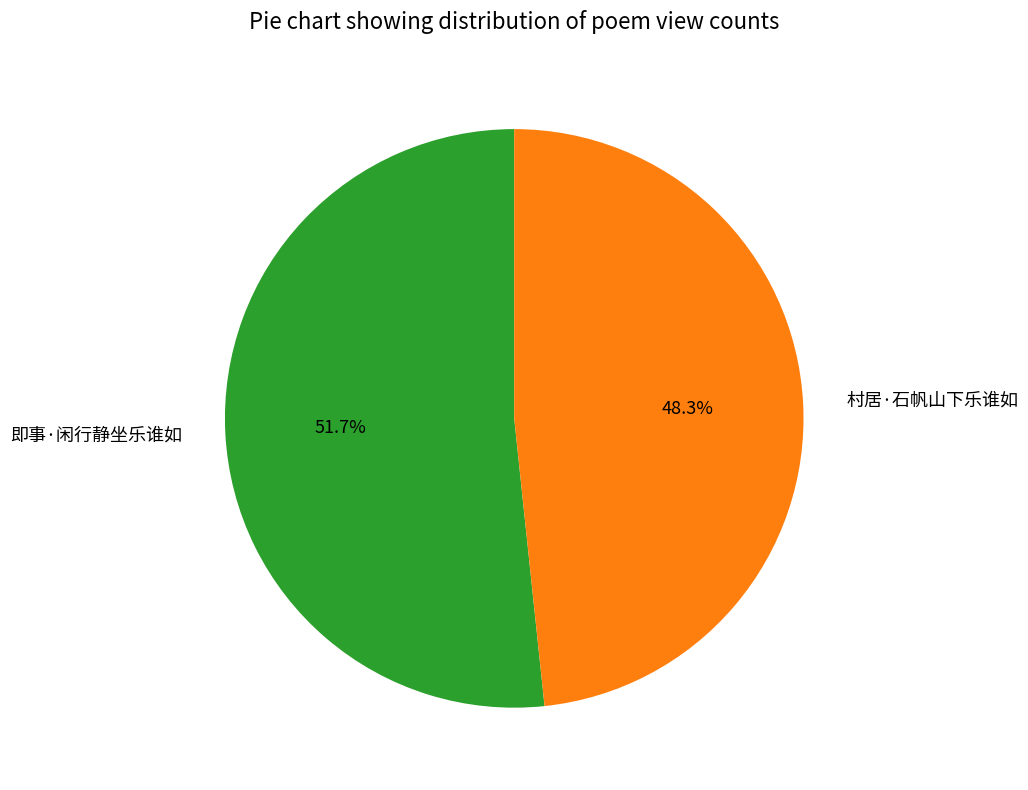

How many segments does this pie chart have?

2